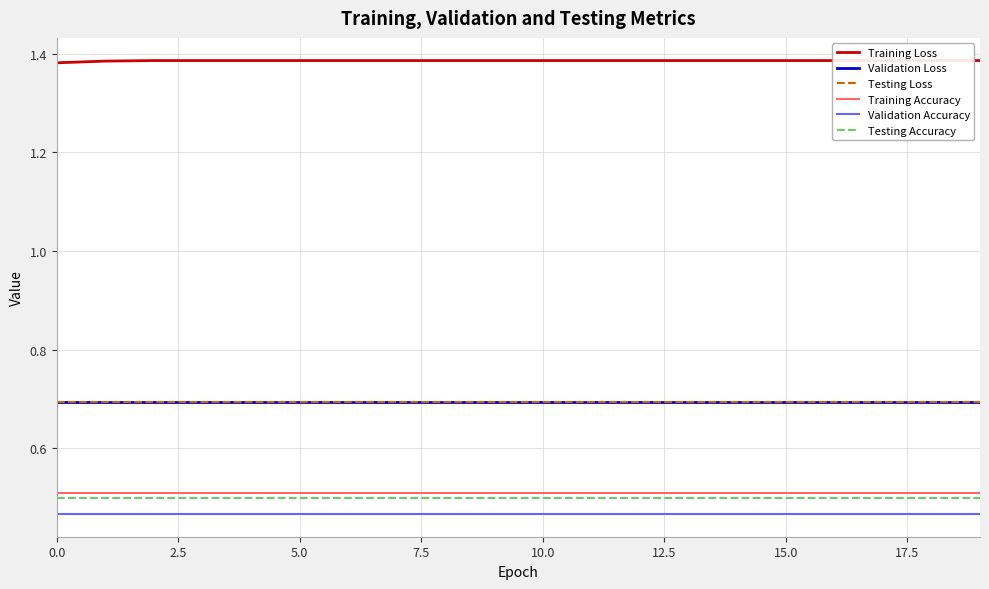

True or false: Testing Loss has a value of 0.9 at 20.0.

False